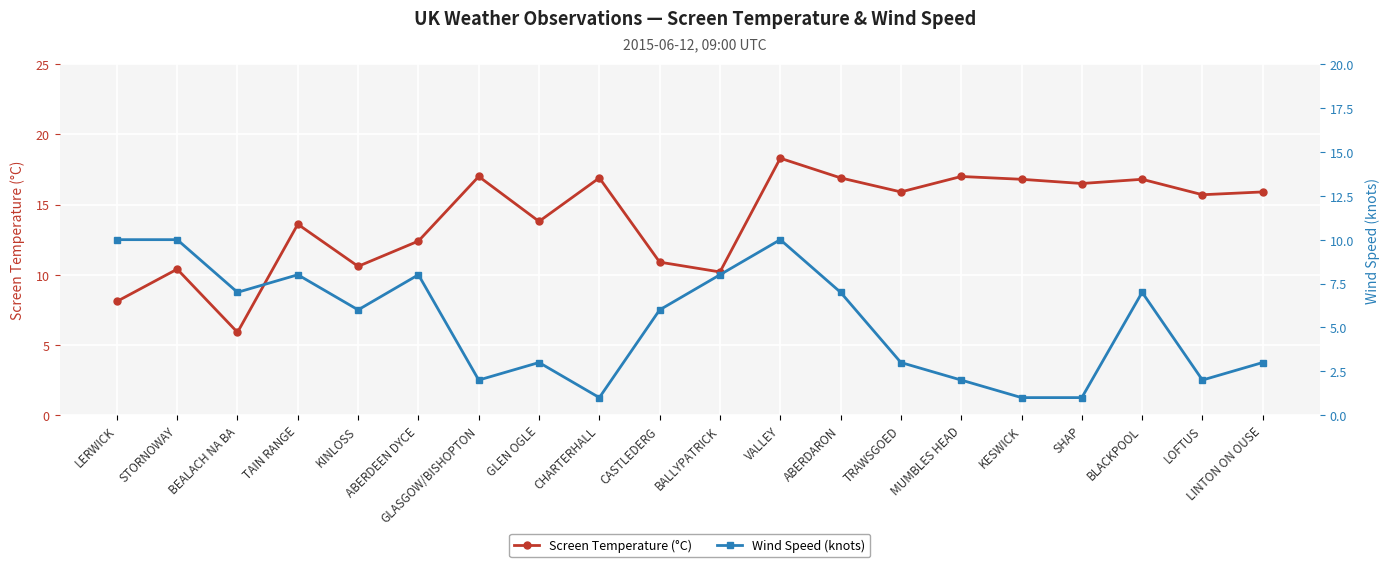

How many series are shown in this chart?

2